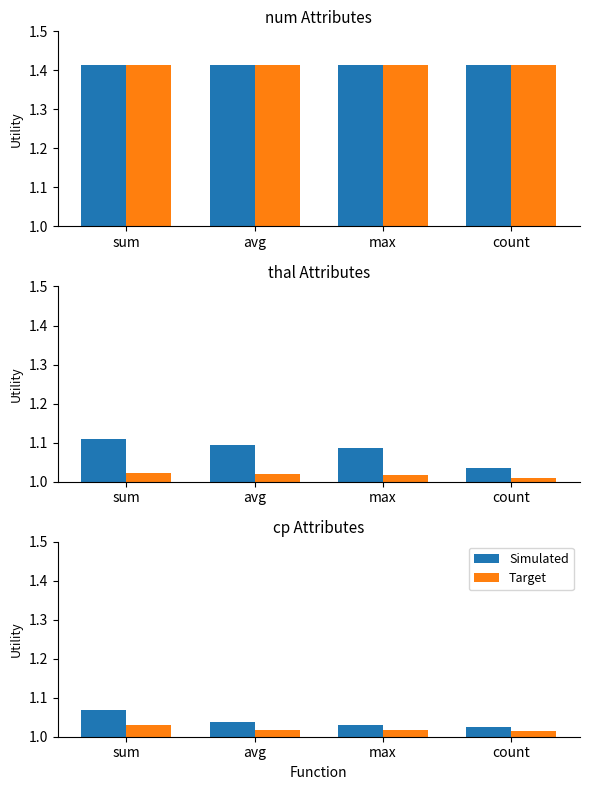

Rank the series by their average value, from highest to lowest.

Simulated, Target